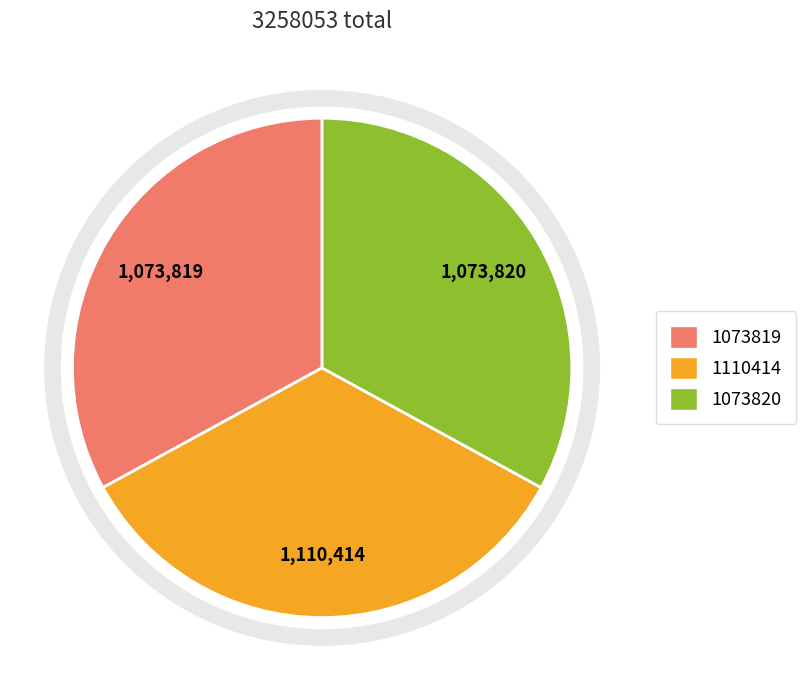

Is there a majority slice in this chart?

No